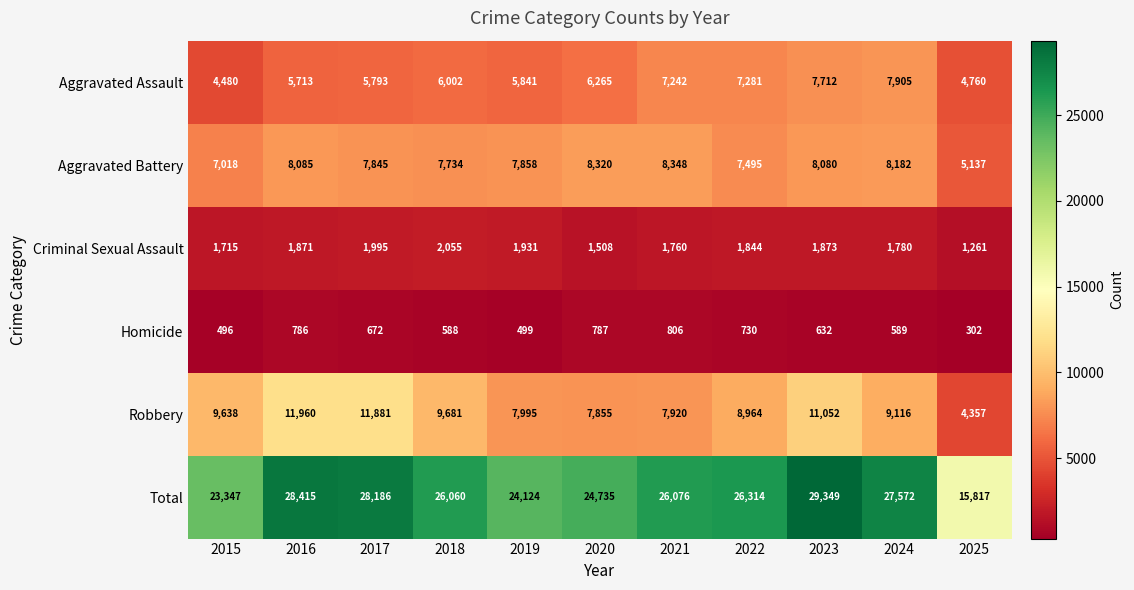

Rank the categories by Robbery value from highest to lowest.

2016, 2017, 2023, 2018, 2015, 2024, 2022, 2019, 2021, 2020, 2025